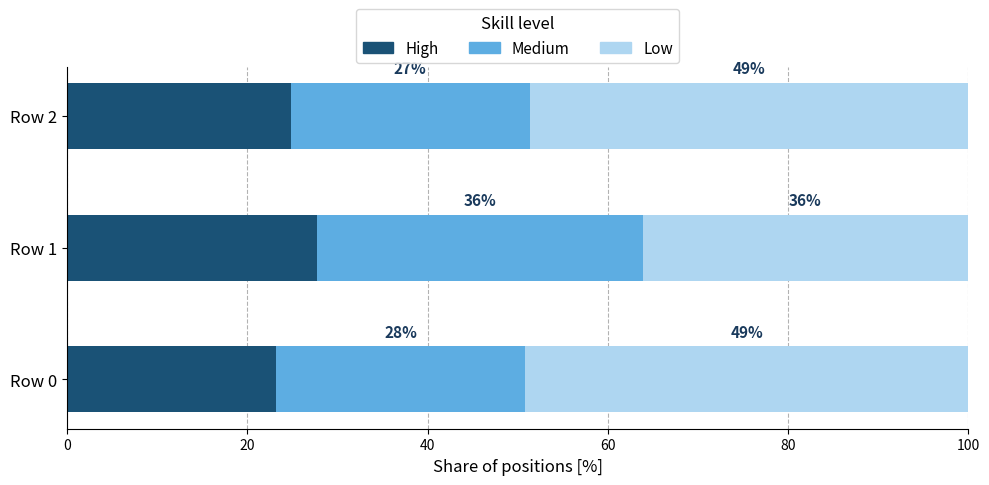

What are all the series names shown in the legend?

High, Medium, Low